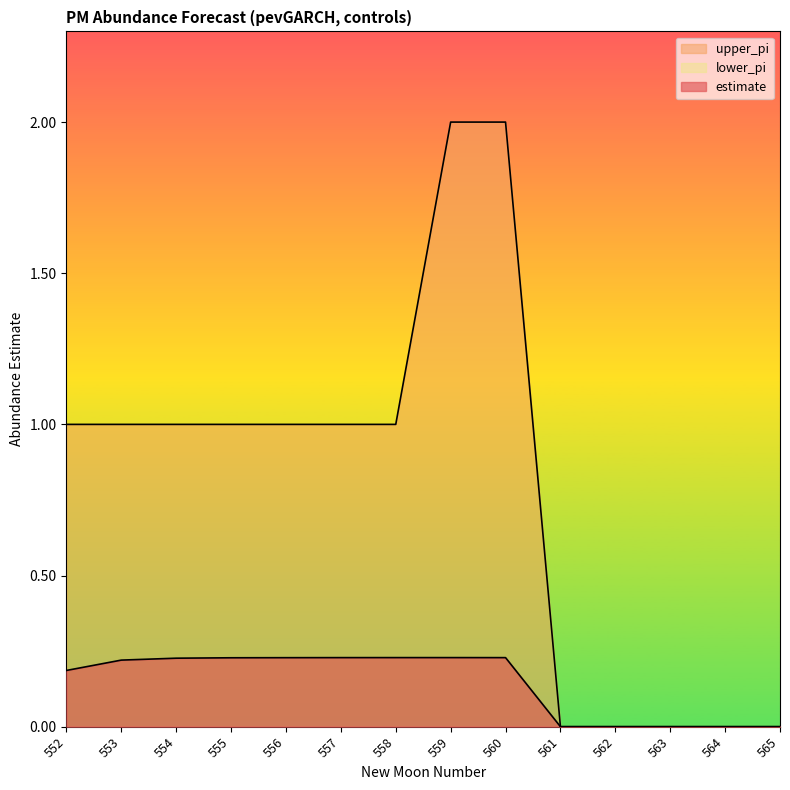

Reading right to left, list all the values displayed in this chart.

estimate: 0.0	0.0	0.0	0.0	0.0	0.2	0.2	0.2	0.2	0.2	0.2	0.2	0.2	0.2
upper_pi: 0.0	0.0	0.0	0.0	0.0	2.0	2.0	1.0	1.0	1.0	1.0	1.0	1.0	1.0